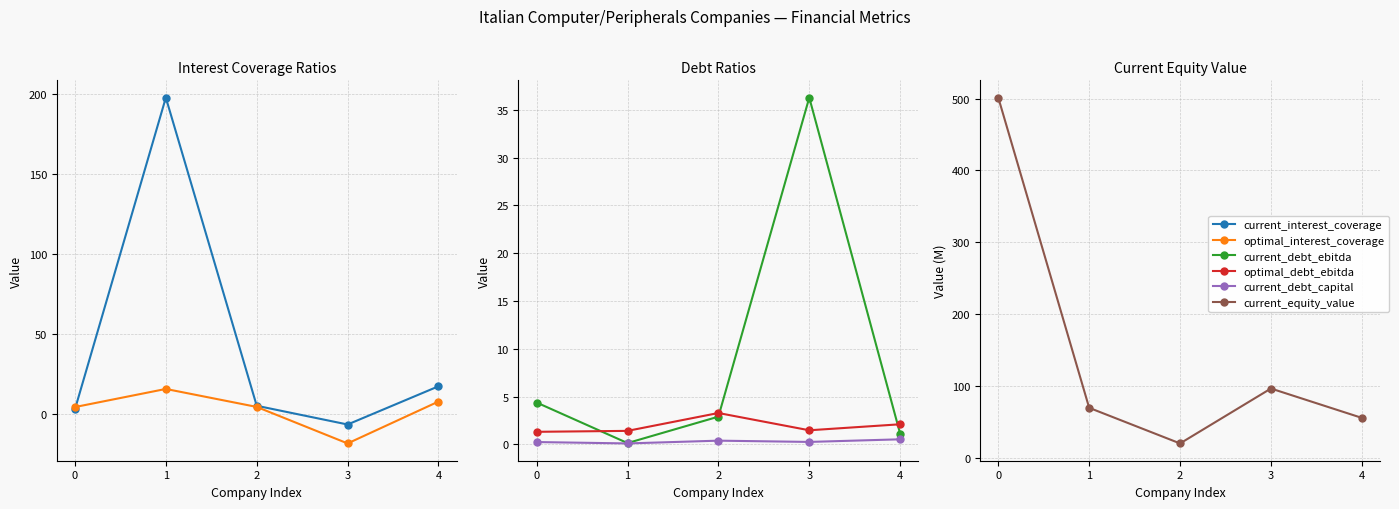

Which category has the lowest value in the current_debt_capital series?

1